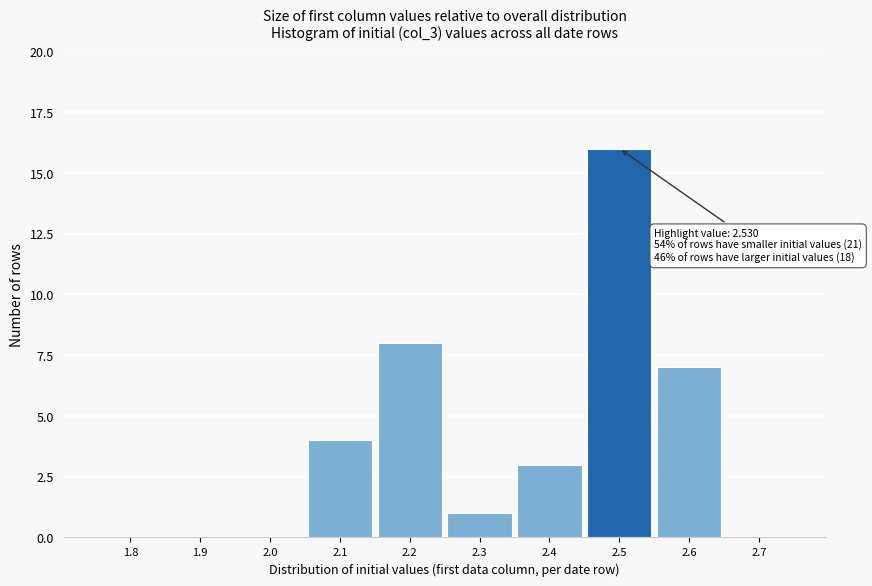

Reading left to right, extract all data points from this chart.

1.8=0	1.9=0	2.0=0	2.1=4	2.2=8	2.3=1	2.4=3	2.5=16	2.6=7	2.7=0